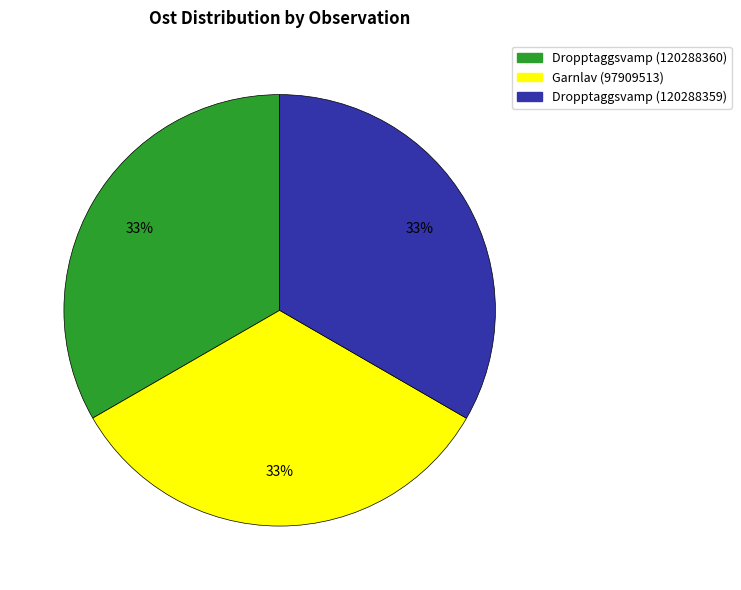

Is it true that Dropptaggsvamp (120288360) is 23% of the pie?

False